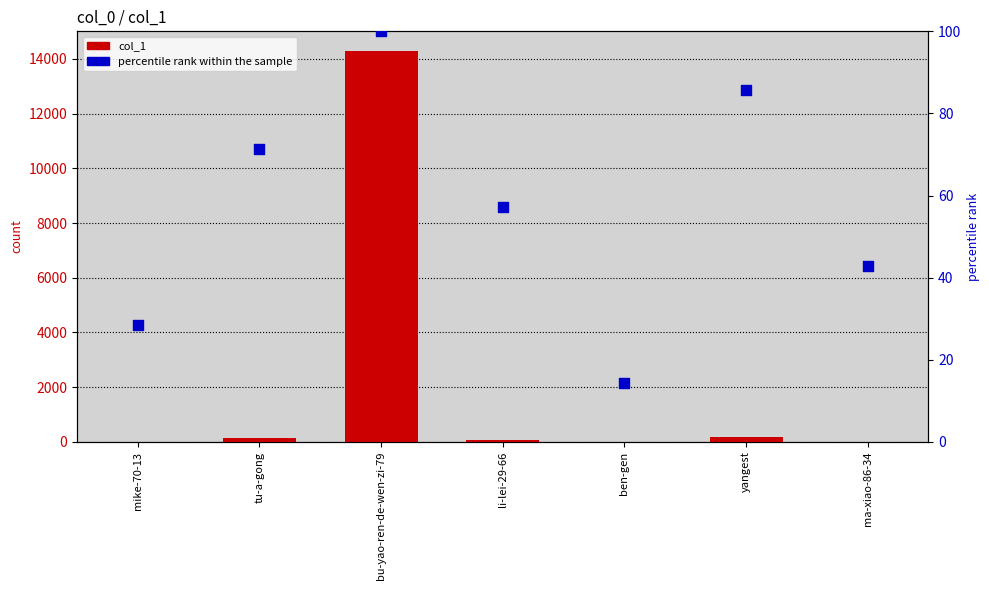

What are all the series names shown in the legend?

col_1, percentile rank within the sample